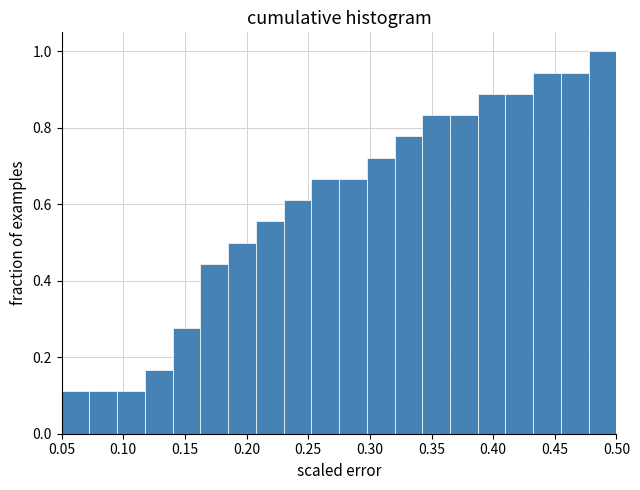

Over which range of the x-axis is the bar tallest?

0.480 to 0.500